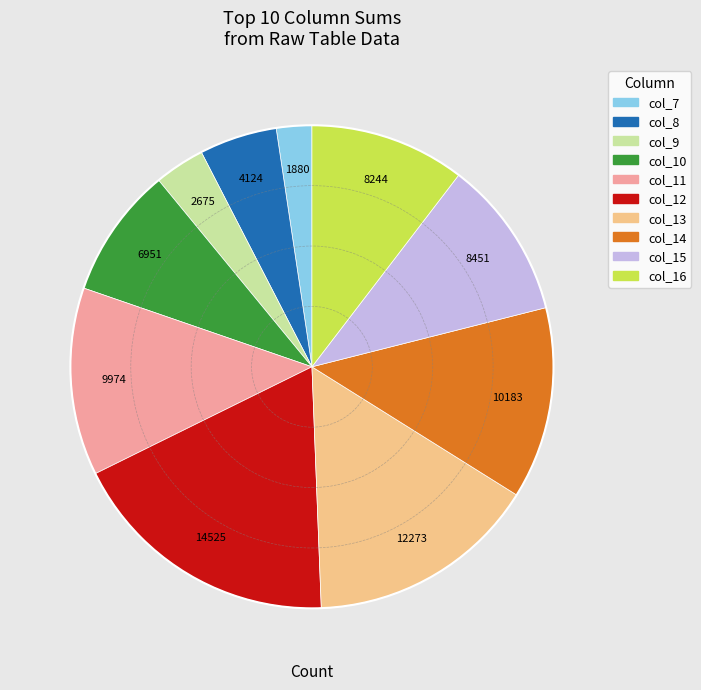

Is there any slice that represents more than half of the pie?

No